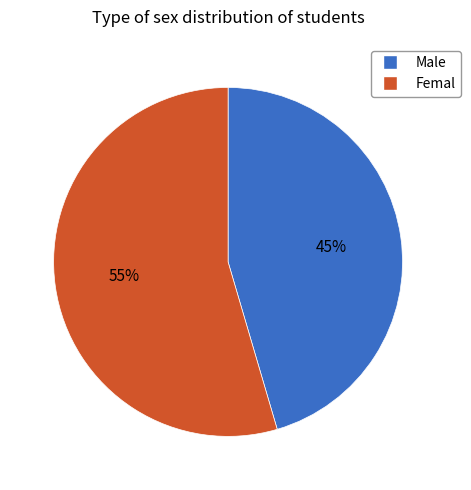

How many segments does this pie chart have?

2